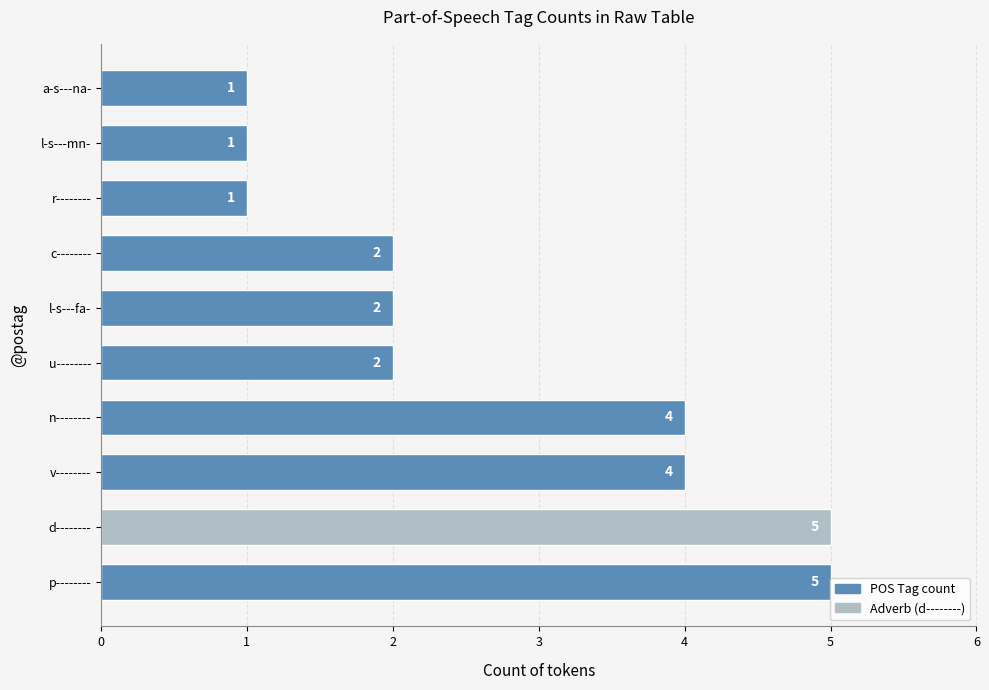

Does the chart contain stacked bars?

No